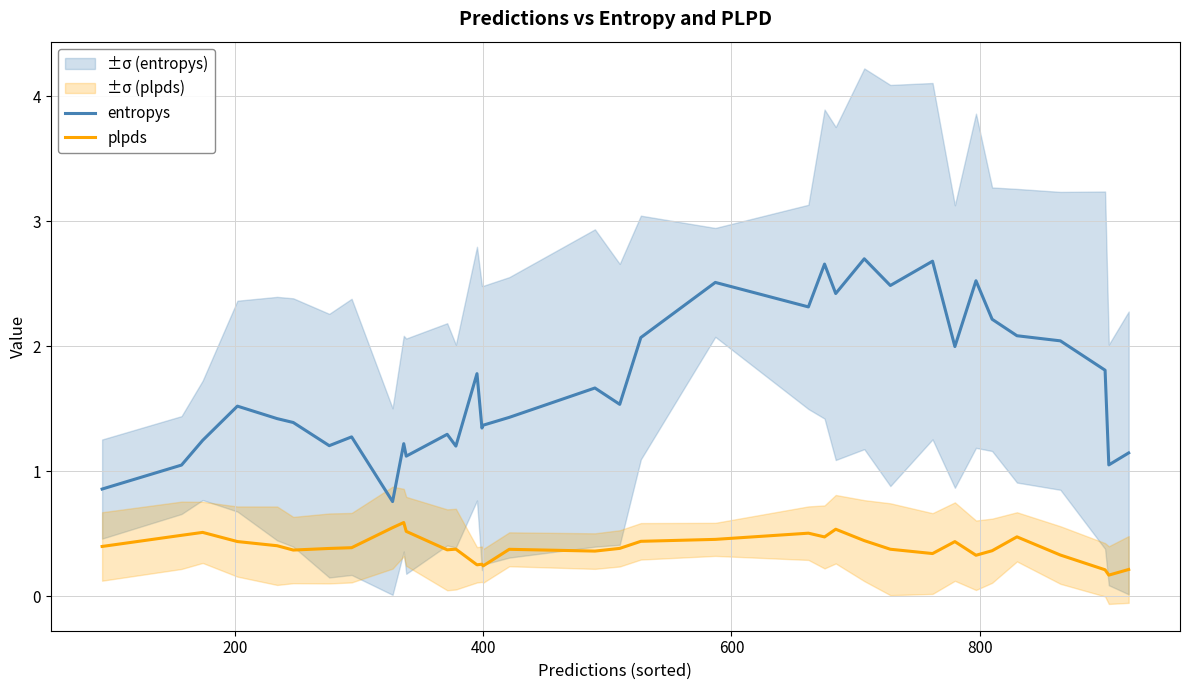

What is the difference between the second highest and second lowest values in the entropys series?

1.8